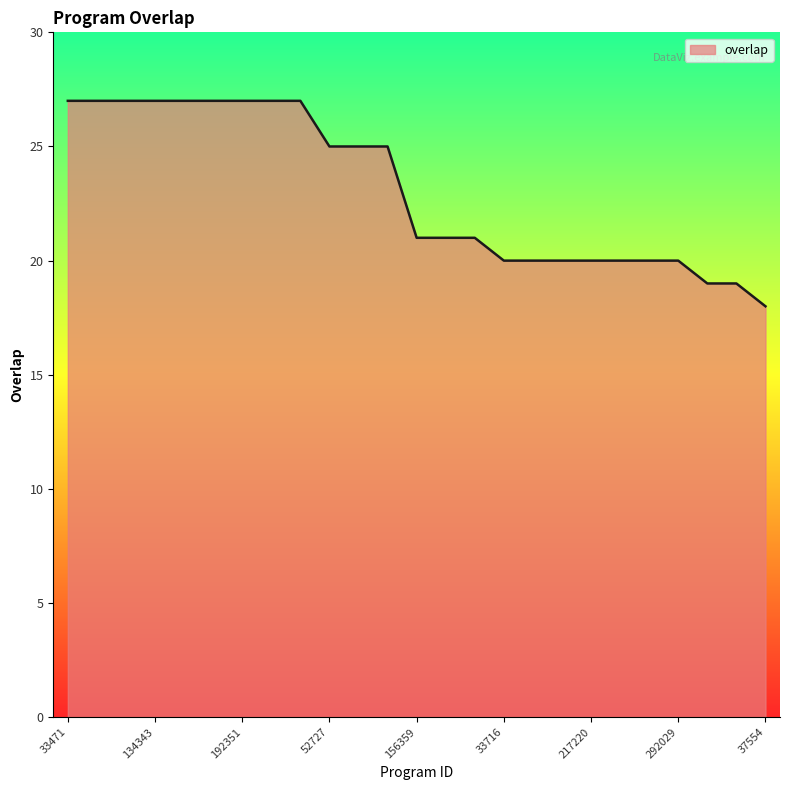

What is the greatest value displayed?

27